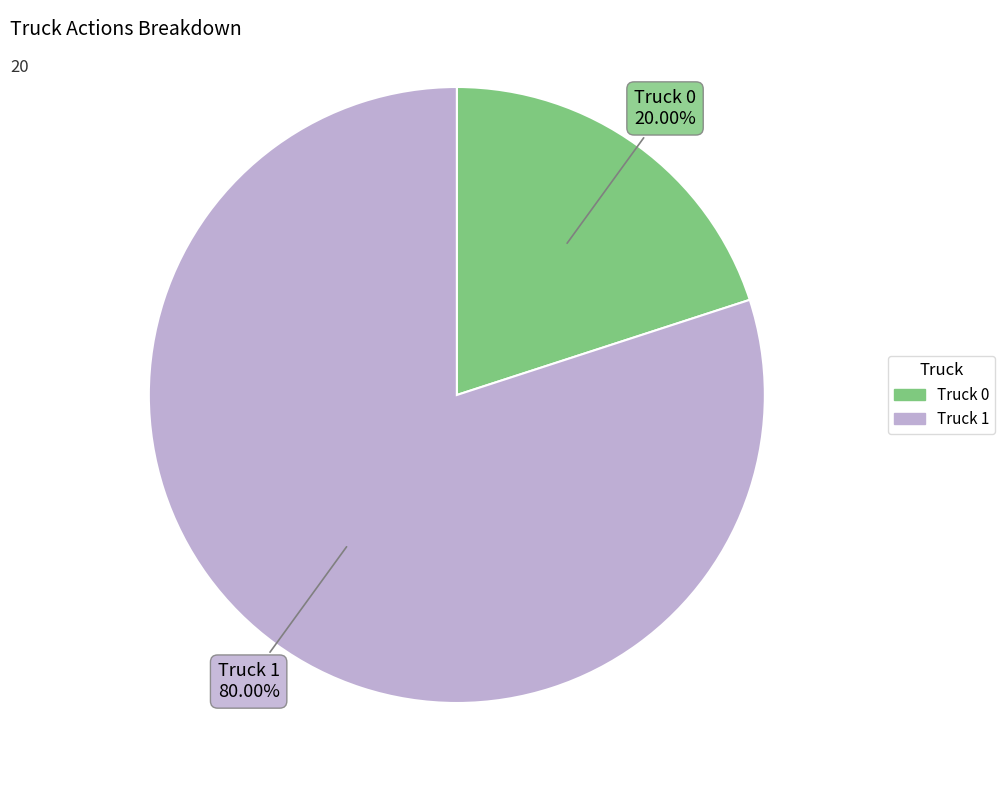

To the nearest percent, what is the average slice percentage?

50%